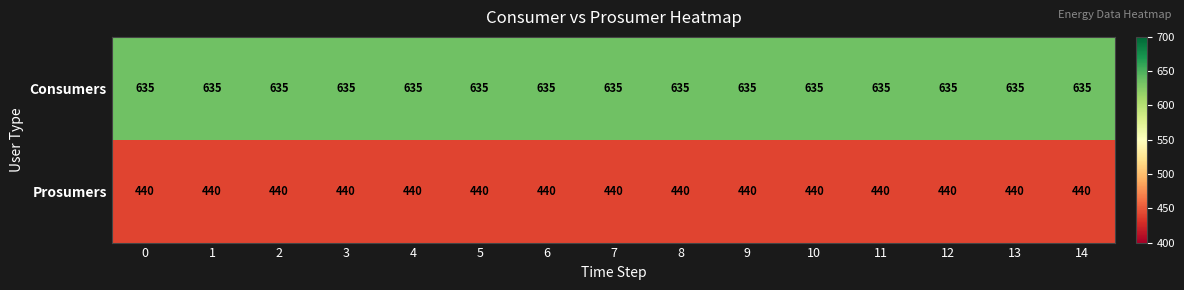

The Consumers series shows 1124 at 2. True or false?

False